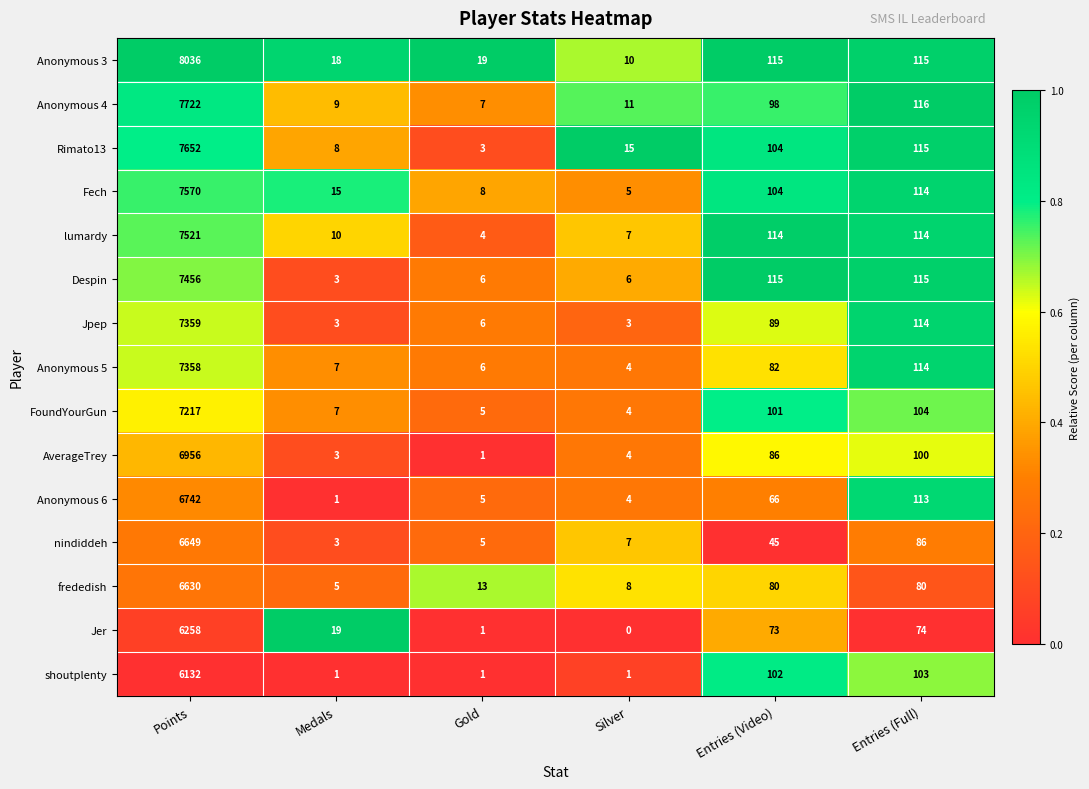

What is the difference between the second highest and second lowest values in the shoutplenty series?

102